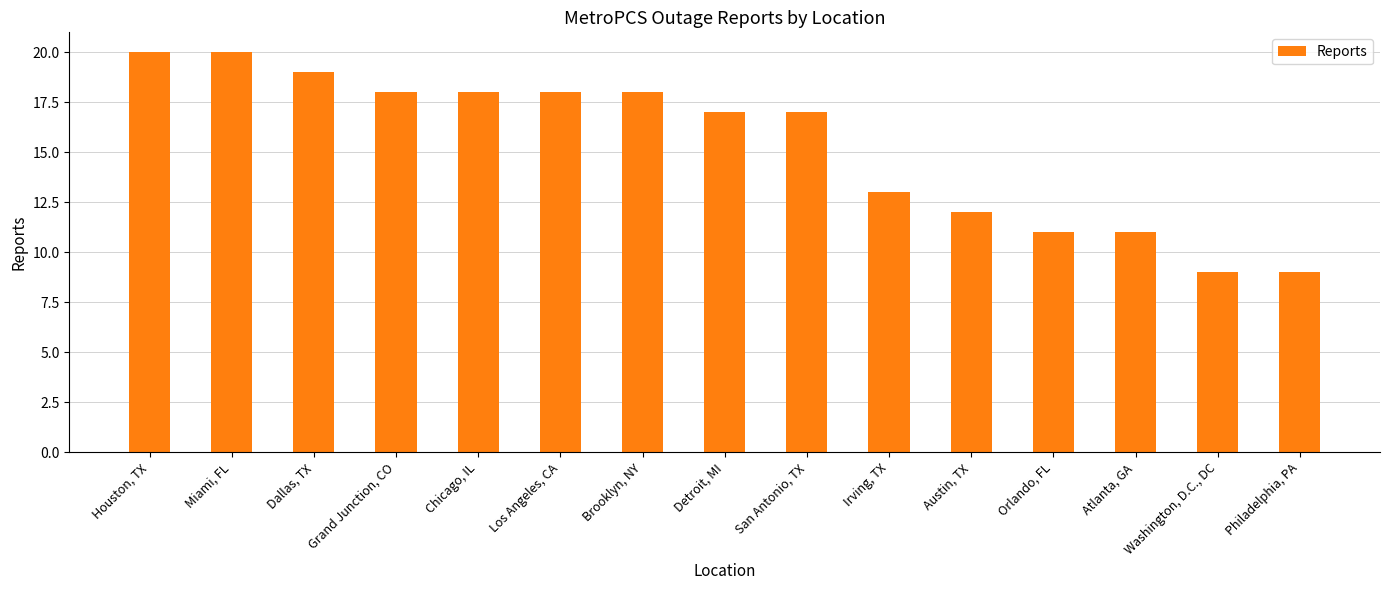

Is it true that the value at Los Angeles, CA is 4?

False